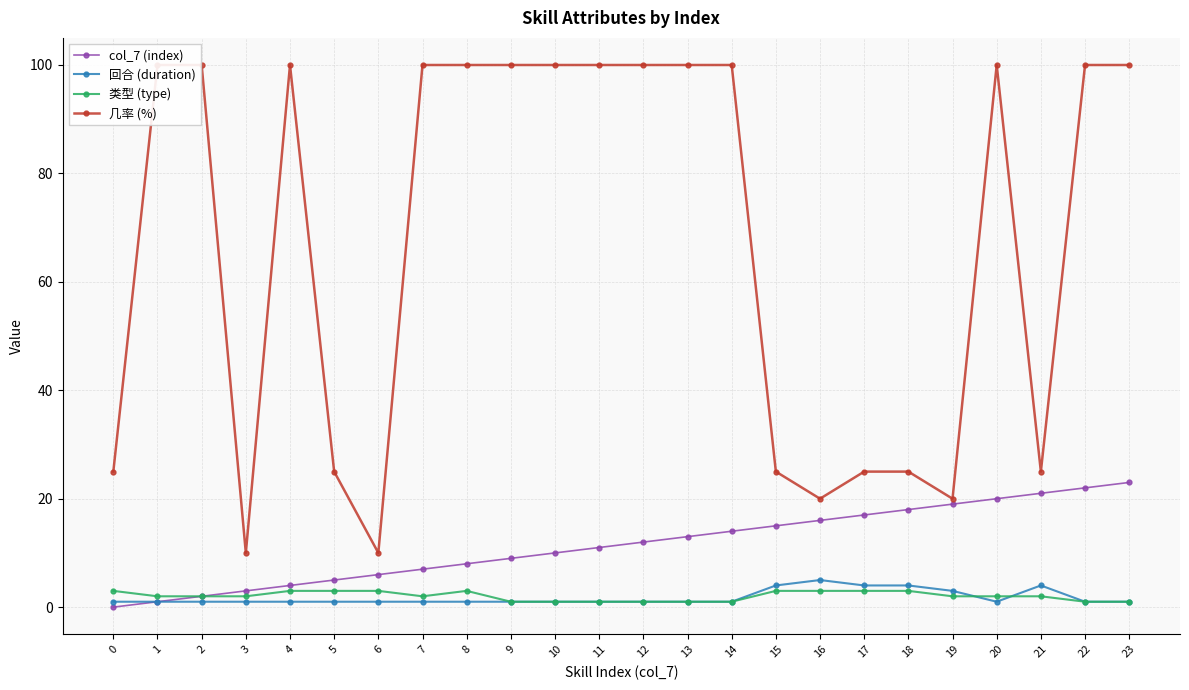

True or false: 几率 (%) and 回合 (duration) cross at least once.

False